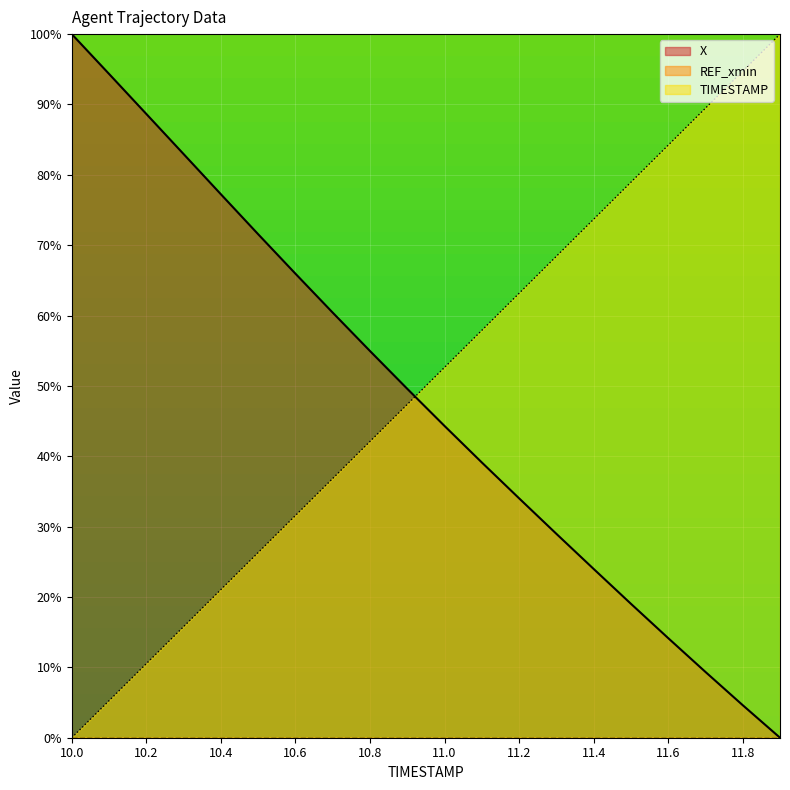

What is the difference between the X values at 11.8 and 10.0?

95.4